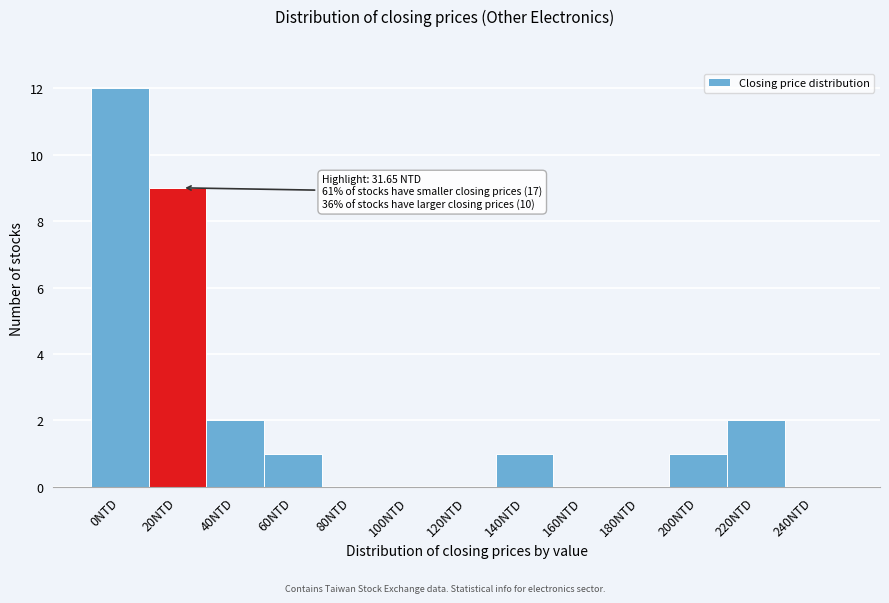

Reading left to right, list all the values displayed in this chart.

0NTD=12	20NTD=9	40NTD=2	60NTD=1	80NTD=0	100NTD=0	120NTD=0	140NTD=1	160NTD=0	180NTD=0	200NTD=1	220NTD=2	240NTD=0